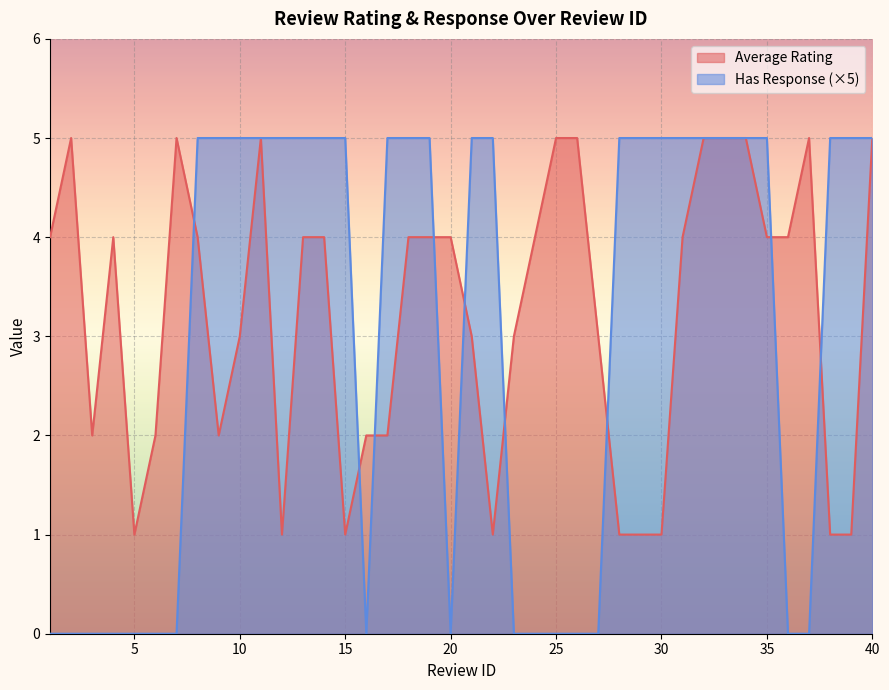

What is the highest value of the Has Response series?

5